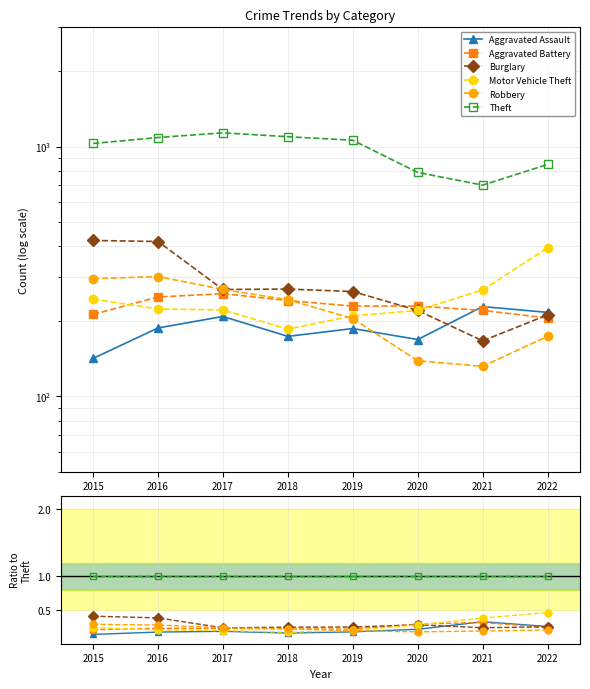

True or false: Aggravated Assault and Robbery intersect in this chart.

True